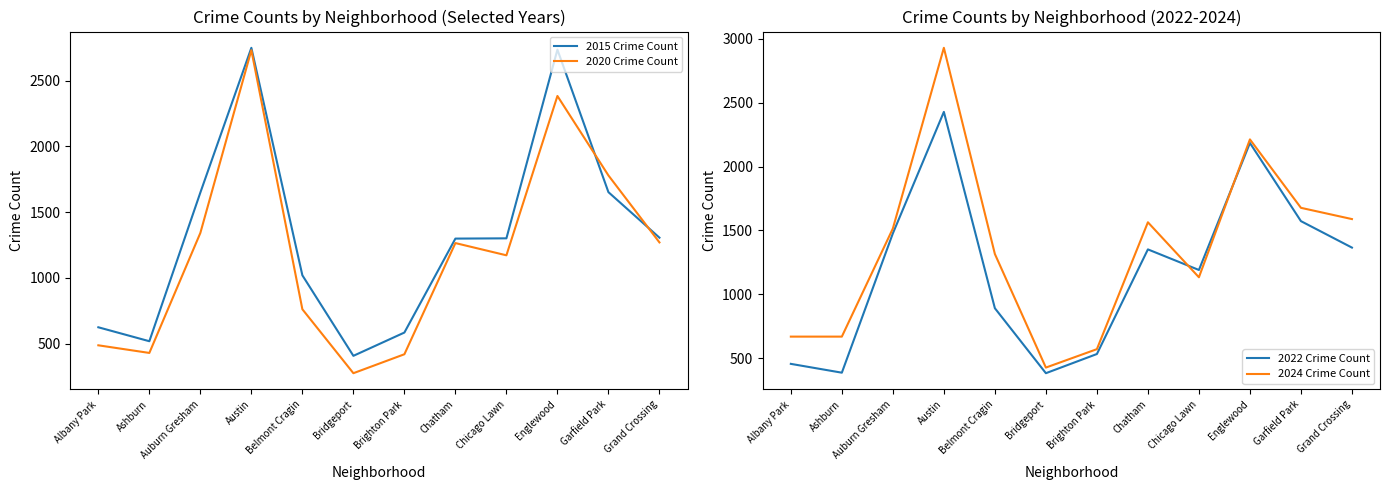

At which category does 2024 Crime Count reach its first local peak?

Austin